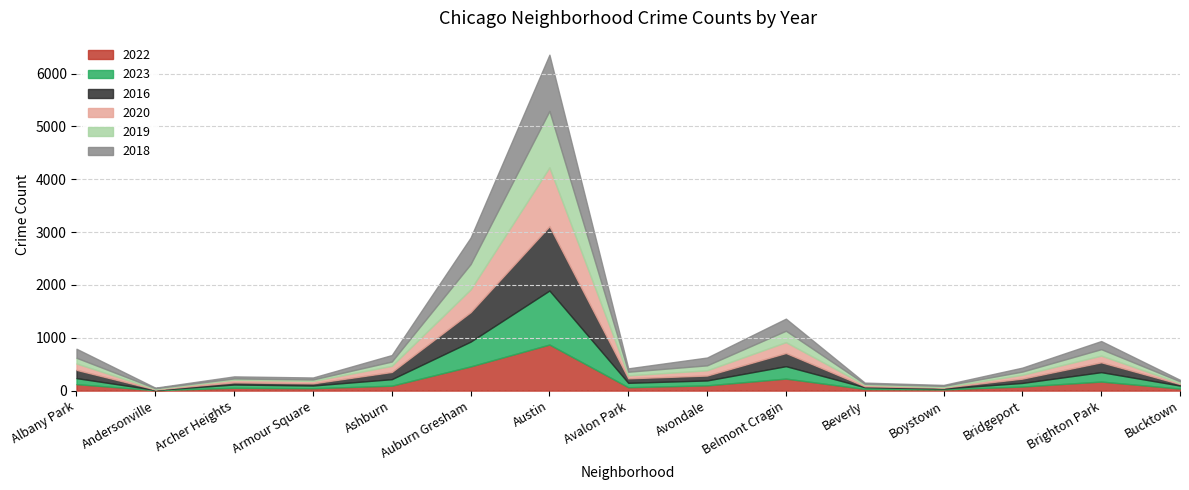

Is it true that 2022 equals 23 at Boystown?

True